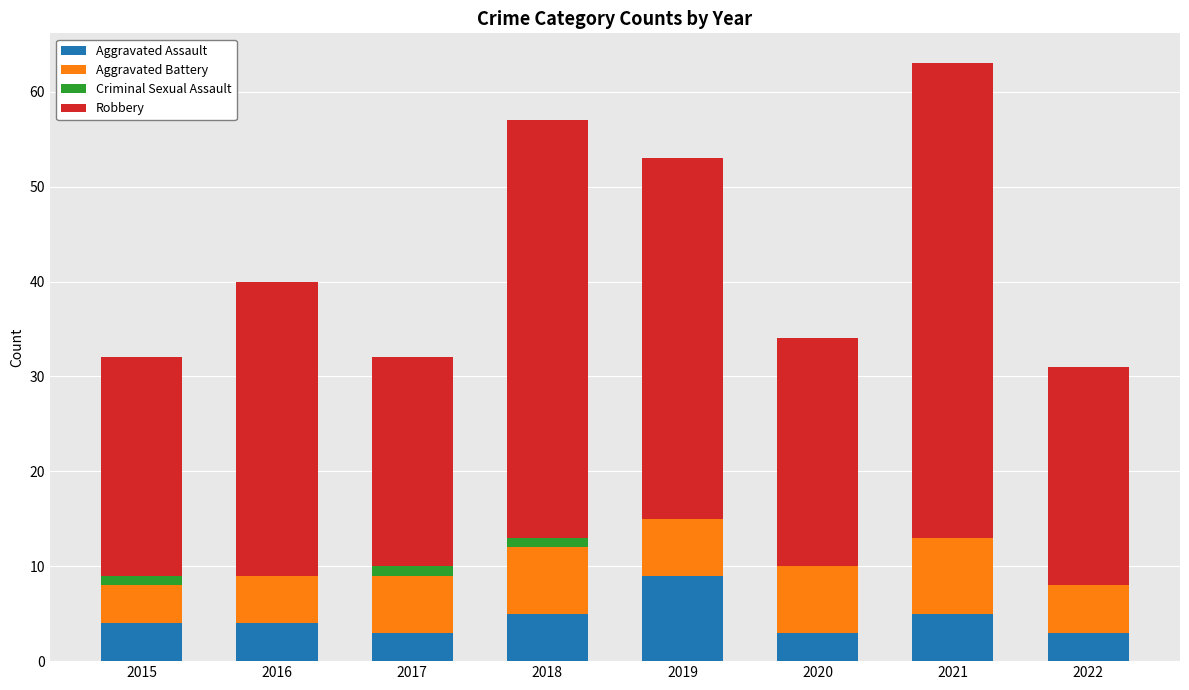

The Aggravated Assault series shows 14 at 2019. True or false?

False